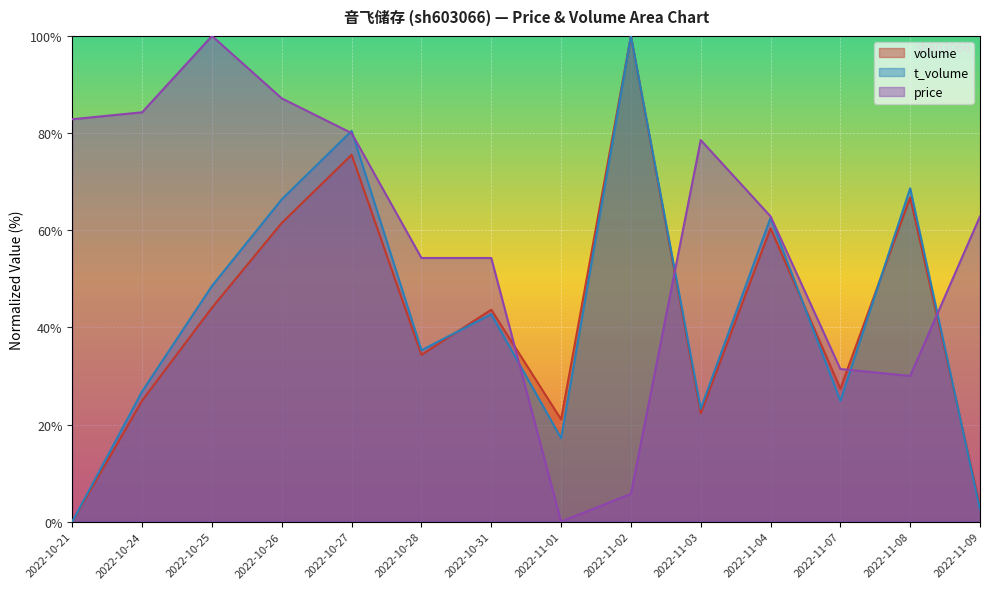

Which has a higher value, 2022-10-26 or 2022-11-08?

2022-11-08